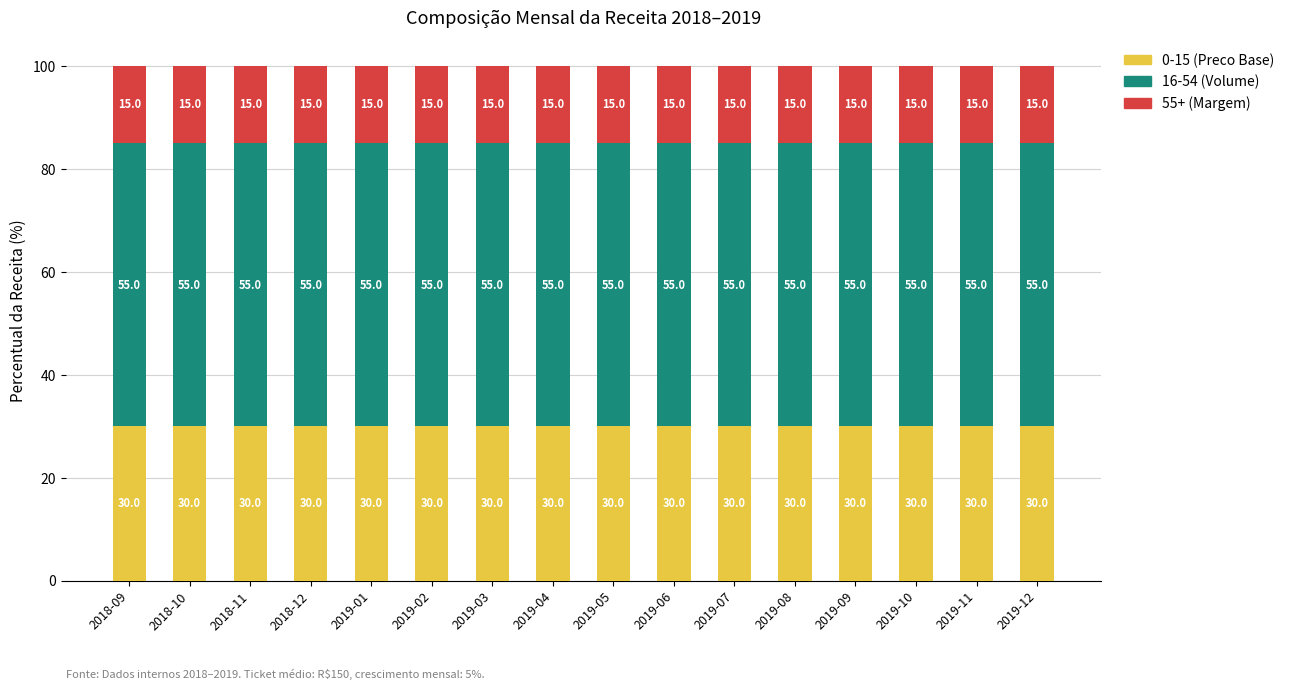

What is the average value of the 0-15 (Preco Base) series?

30.0